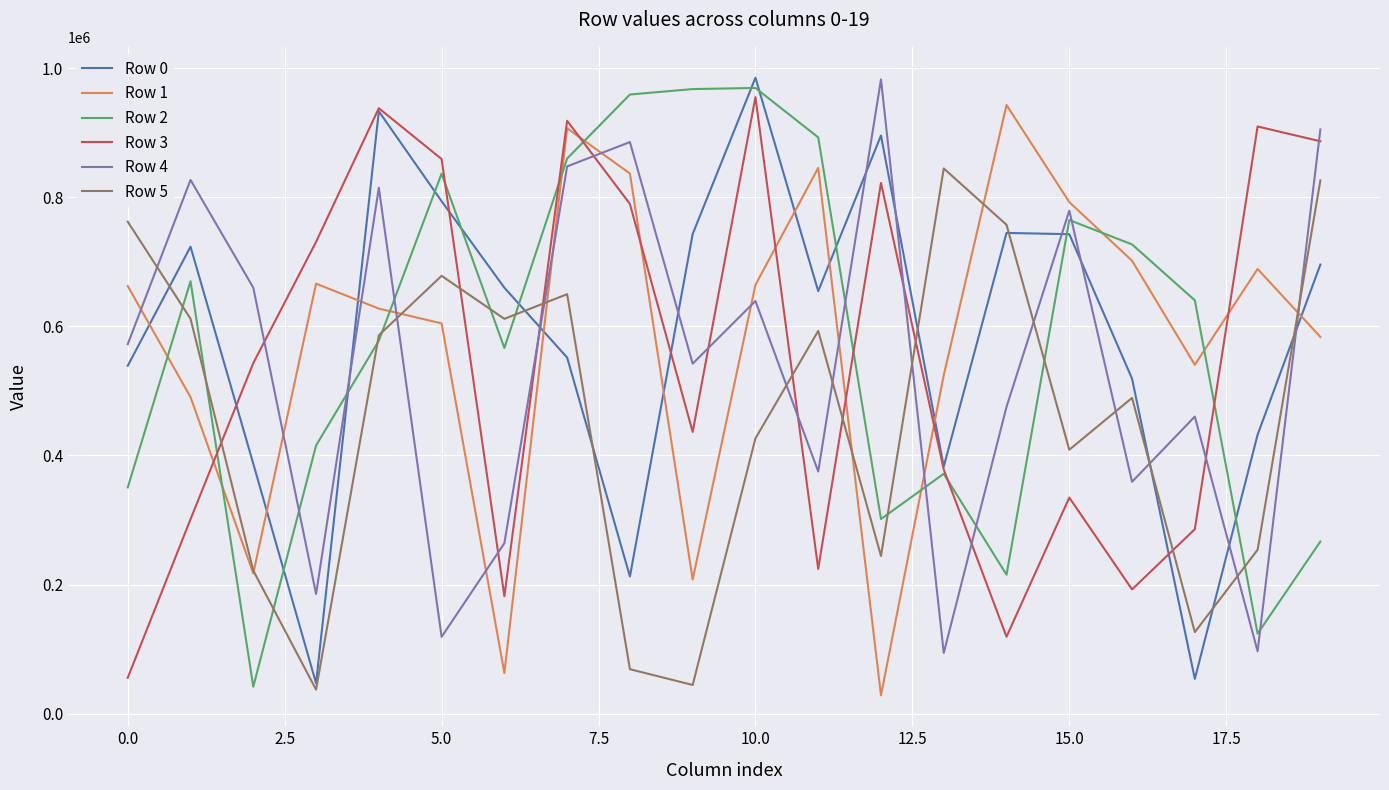

What is the lowest value of the Row 5 series?

37416